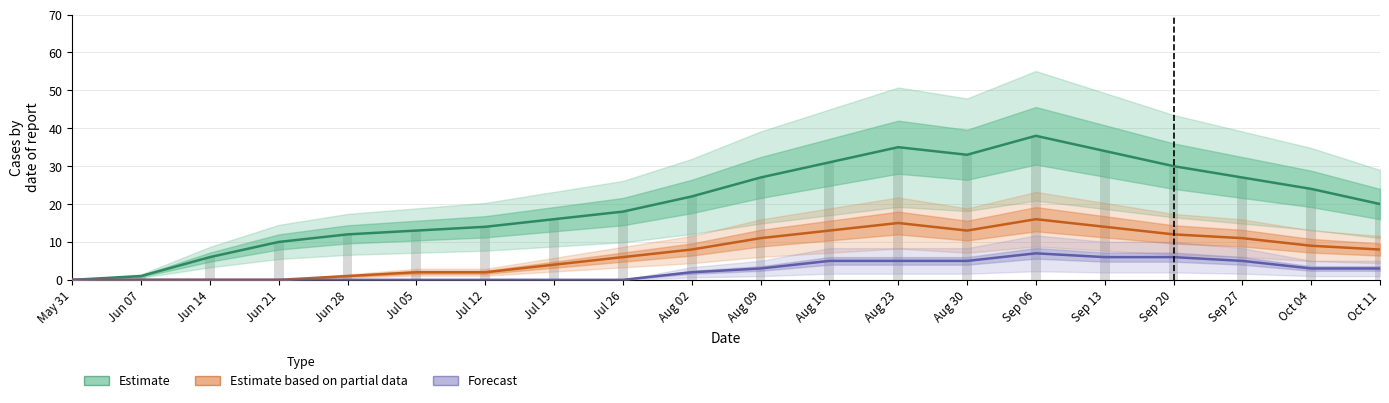

Between Jun 14 and Jul 05, which is larger?

Jul 05